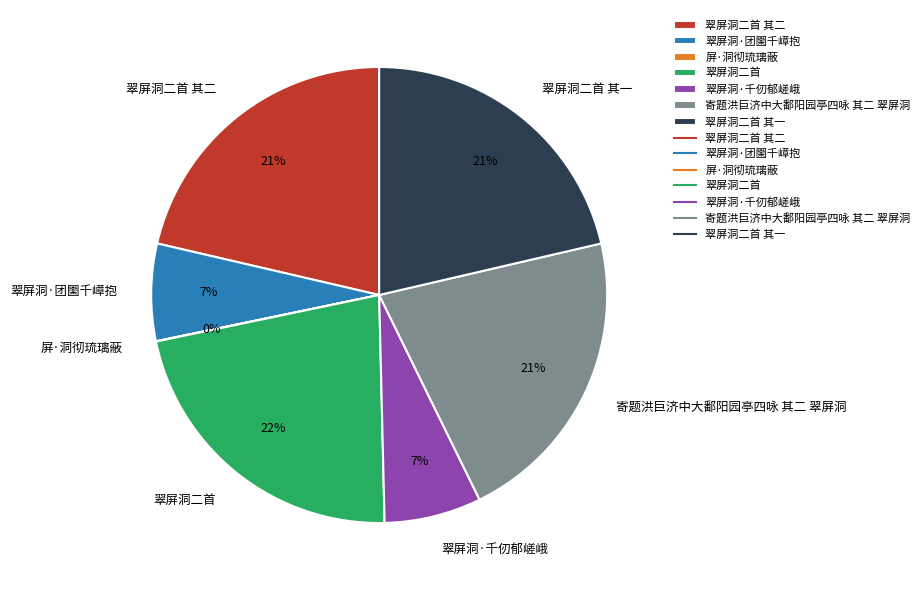

True or false: 翠屏洞·团圞千嶂抱 accounts for 7% of the total.

True